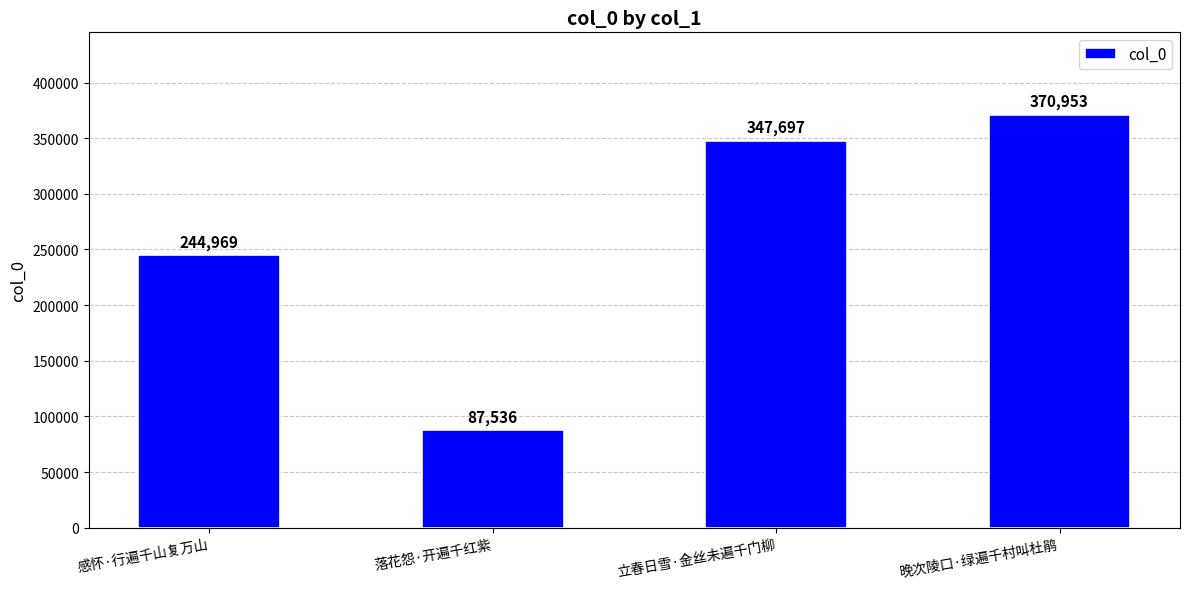

What is the sum of all values?

1051155